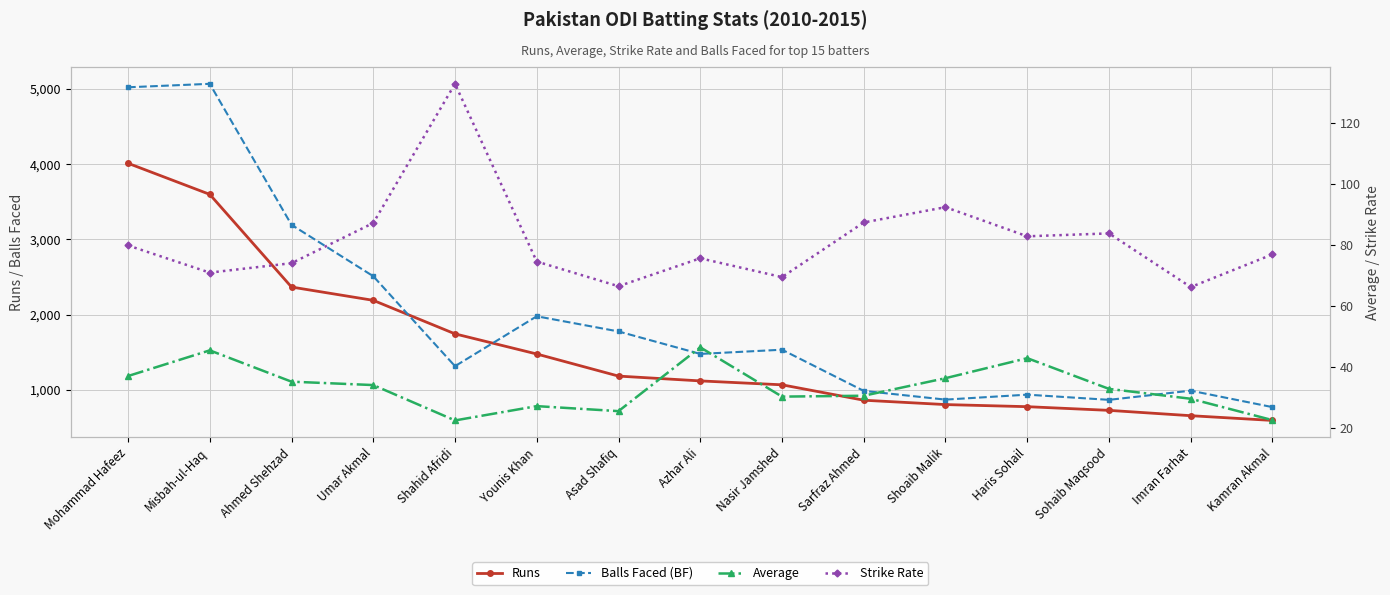

At which category does Balls Faced (BF) reach its first local peak?

Misbah-ul-Haq